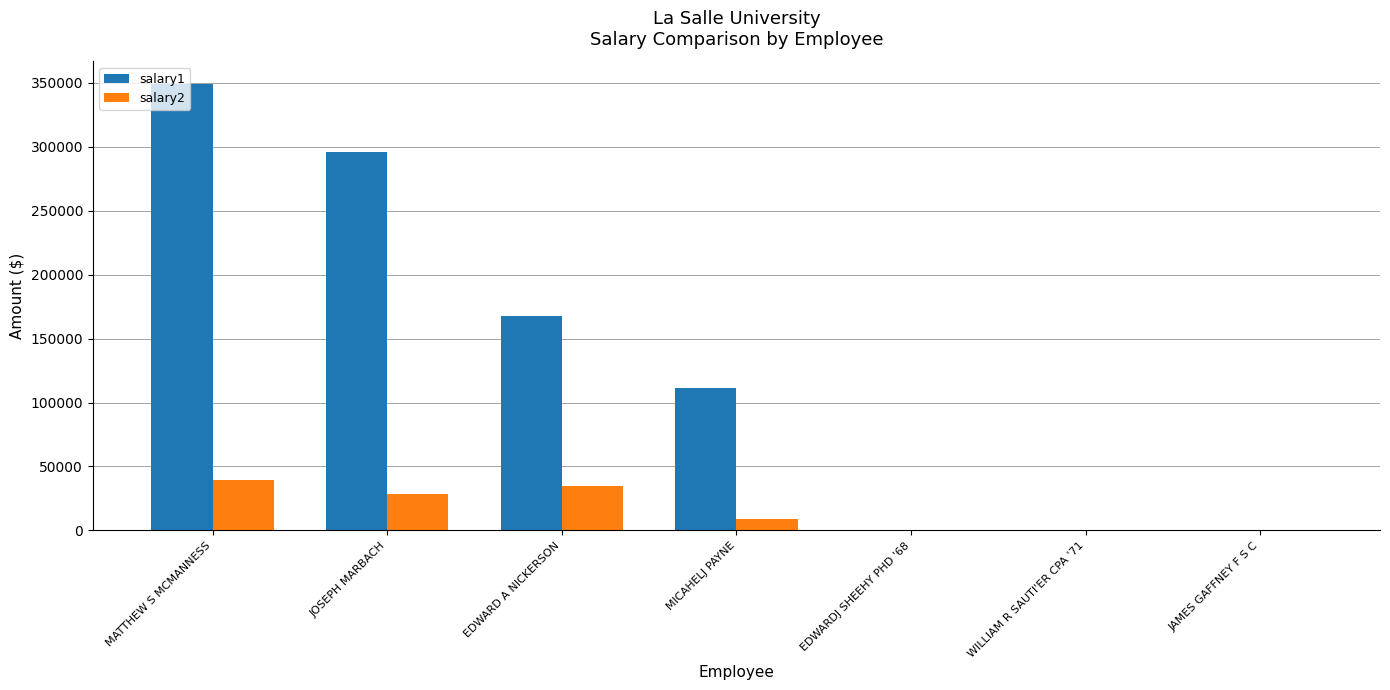

The value of salary1 at EDWARD A NICKERSON is 167894. True or false?

True